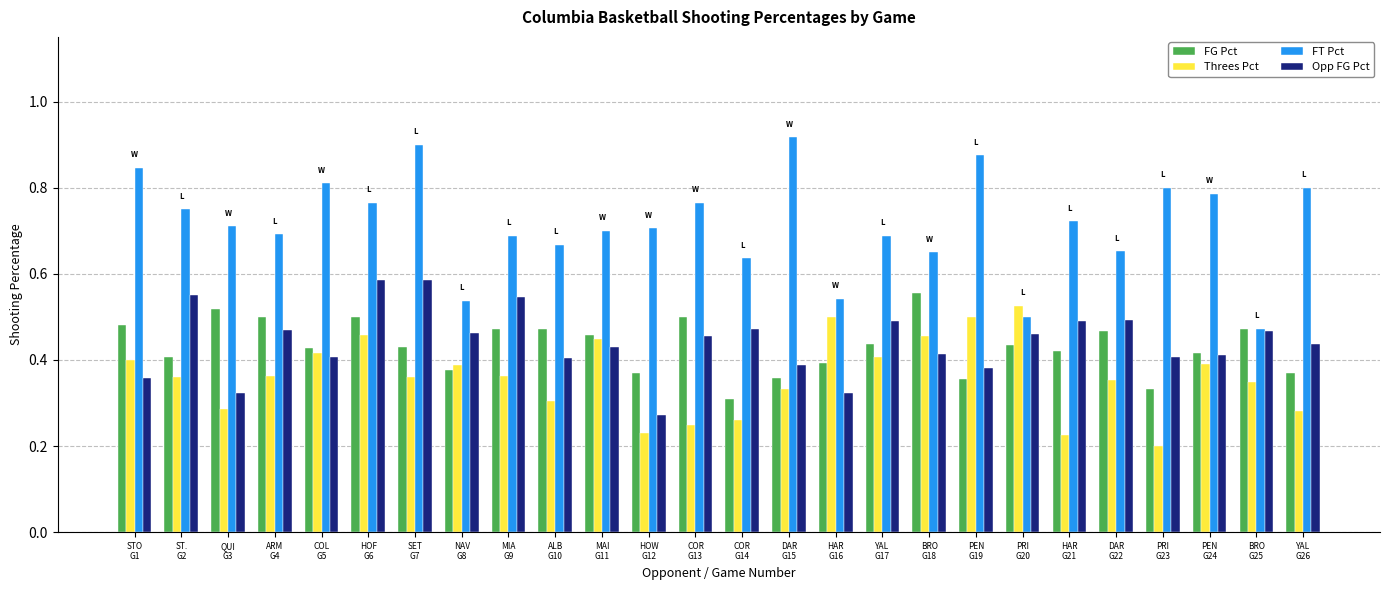

Which series has the largest range (max minus min)?

FT Pct